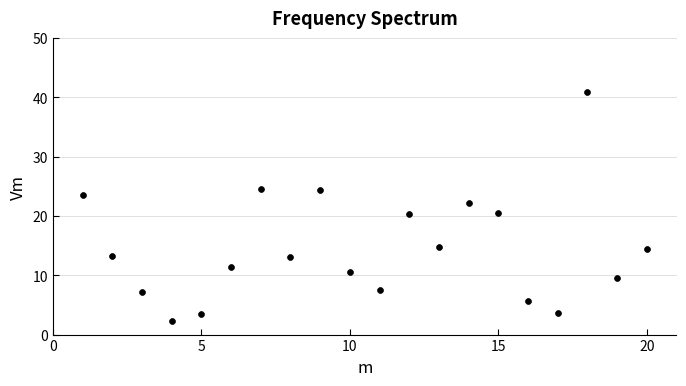

What is the range of Y values (max minus min)?

38.6